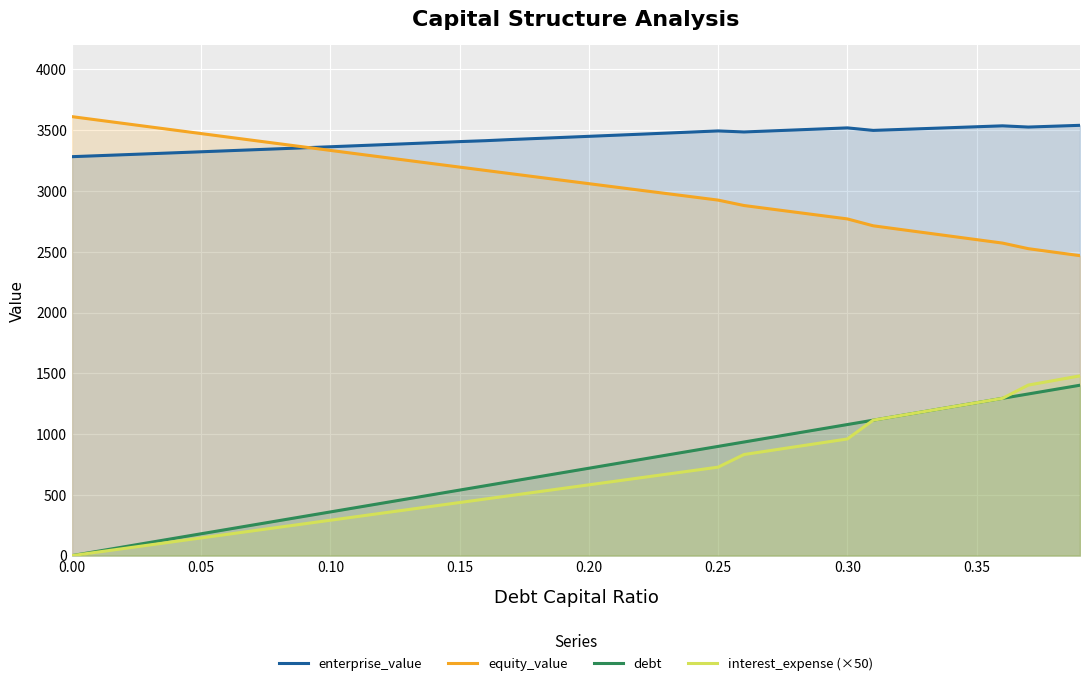

How many lines are shown in the chart?

4